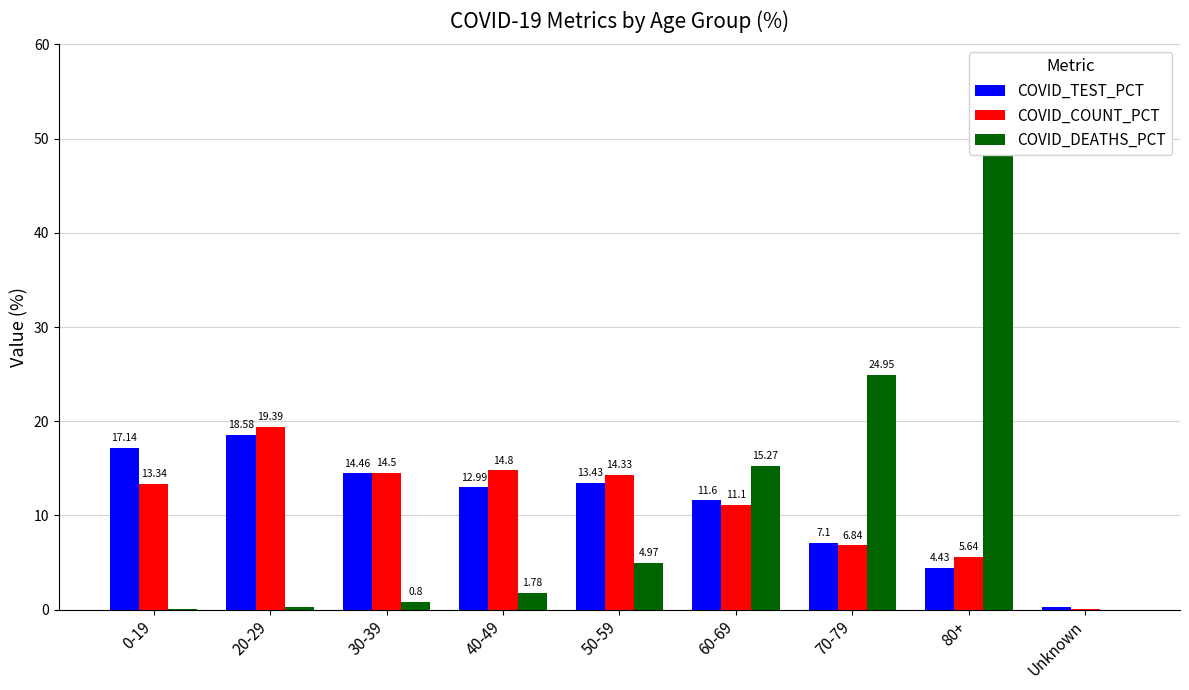

List the labels in order of COVID_COUNT_PCT value, smallest first.

Unknown, 80+, 70-79, 60-69, 0-19, 50-59, 30-39, 40-49, 20-29